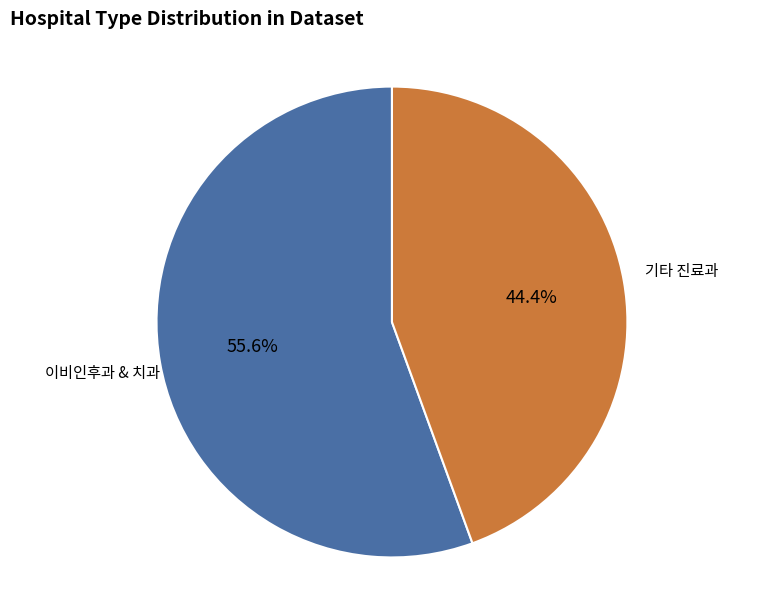

Which slice represents more than half of the pie?

이비인후과 & 치과